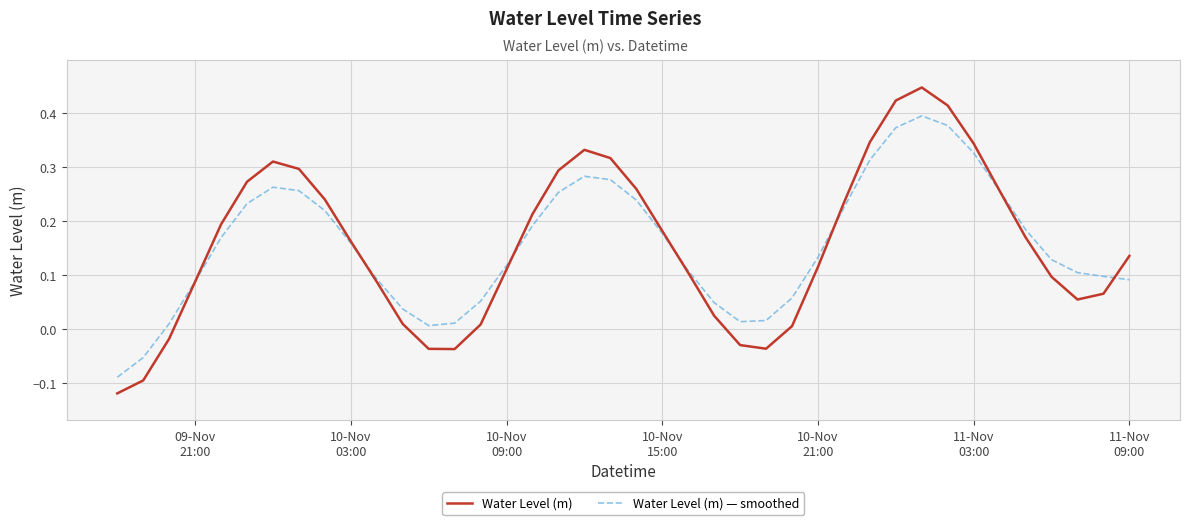

Which series has the largest range (max minus min)?

Water Level (m)